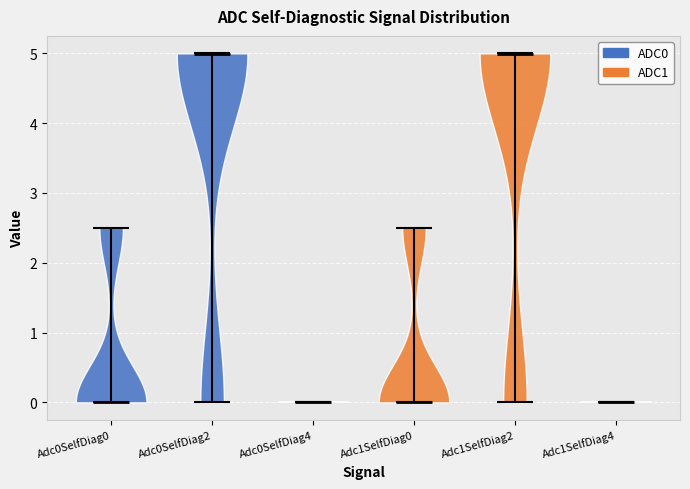

Reading left to right, read every violin against the y-axis: where its median line is, and the lowest and highest points it reaches. The values are not printed on the chart, so give them approximately, as read against the axis.

Adc0SelfDiag0: median line 0.0, lowest point 0.0, highest point 2.5
Adc0SelfDiag2: median line 5.0, lowest point 0.0, highest point 5.0
Adc0SelfDiag4: median line 0.0, lowest point 0.0, highest point 0.0
Adc1SelfDiag0: median line 0.0, lowest point 0.0, highest point 2.5
Adc1SelfDiag2: median line 5.0, lowest point 0.0, highest point 5.0
Adc1SelfDiag4: median line 0.0, lowest point 0.0, highest point 0.0